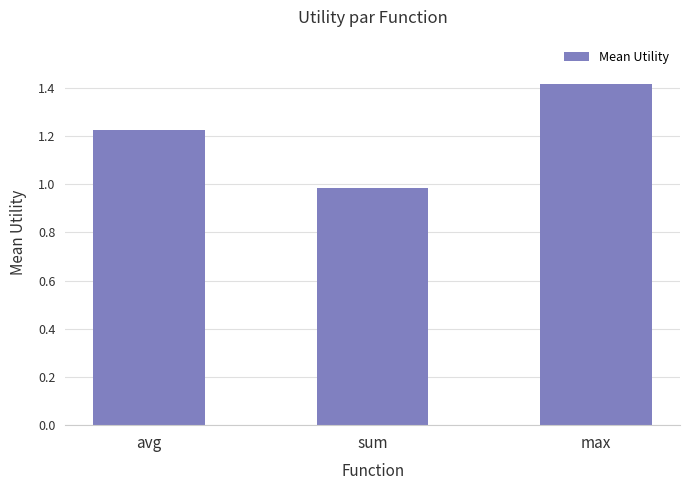

Rank the categories by value from lowest to highest.

sum, avg, max